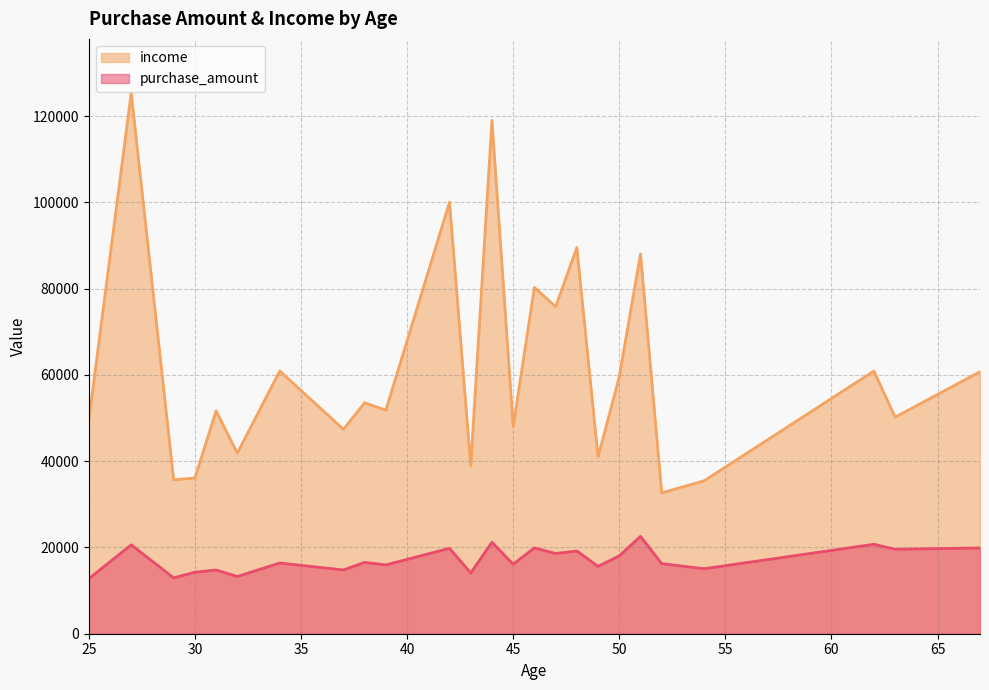

What is the highest value of the purchase_amount series?

22567.8